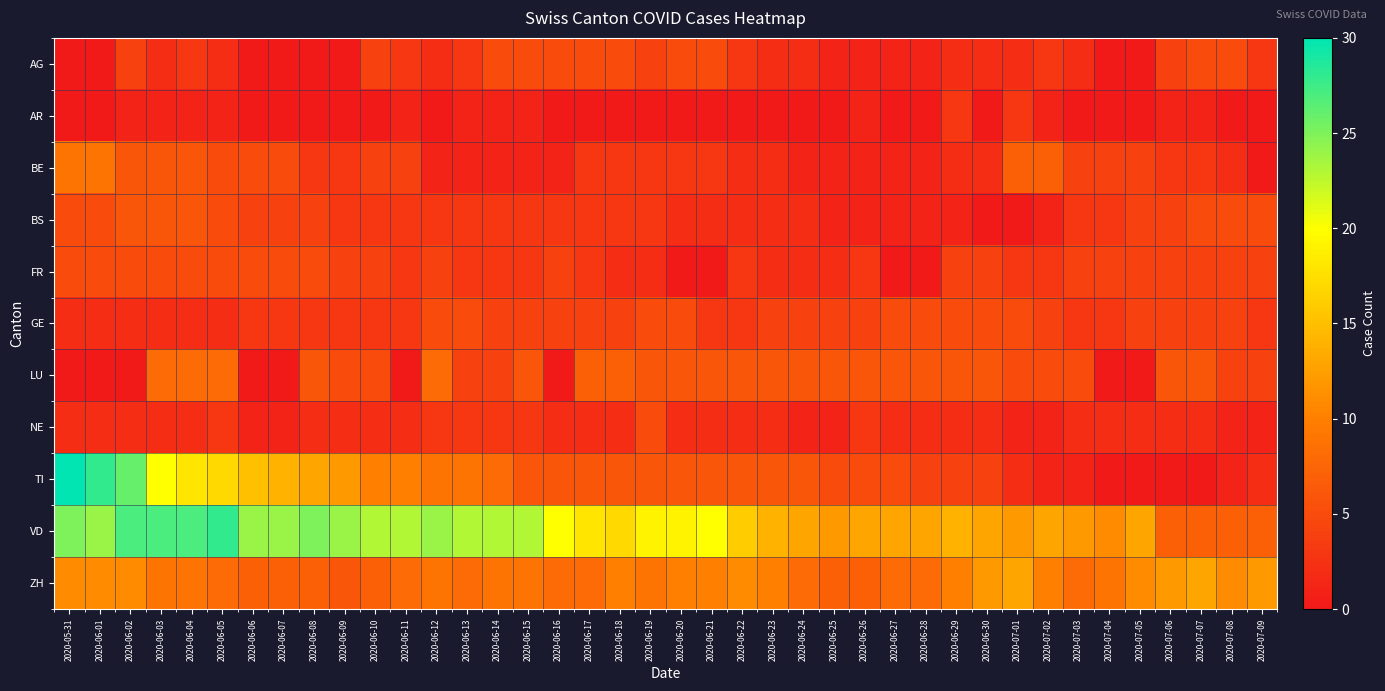

Which series changed the most between 2020-06-20 and 2020-07-09?

VD